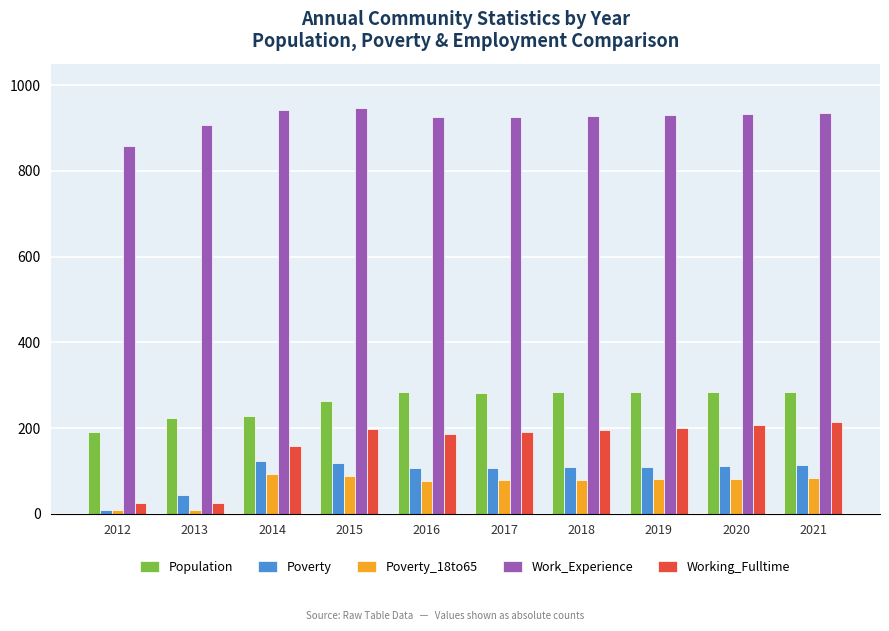

Does the chart contain any negative values?

No